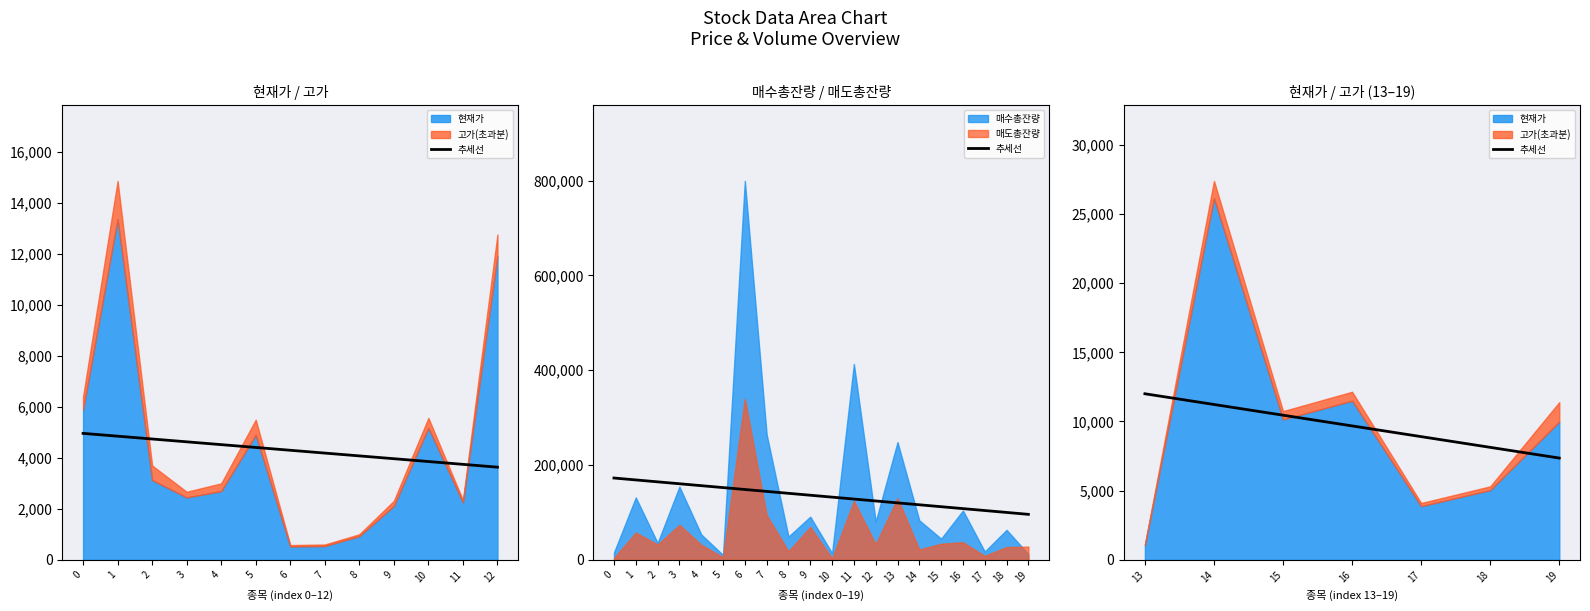

How many data points are above 9680?

4